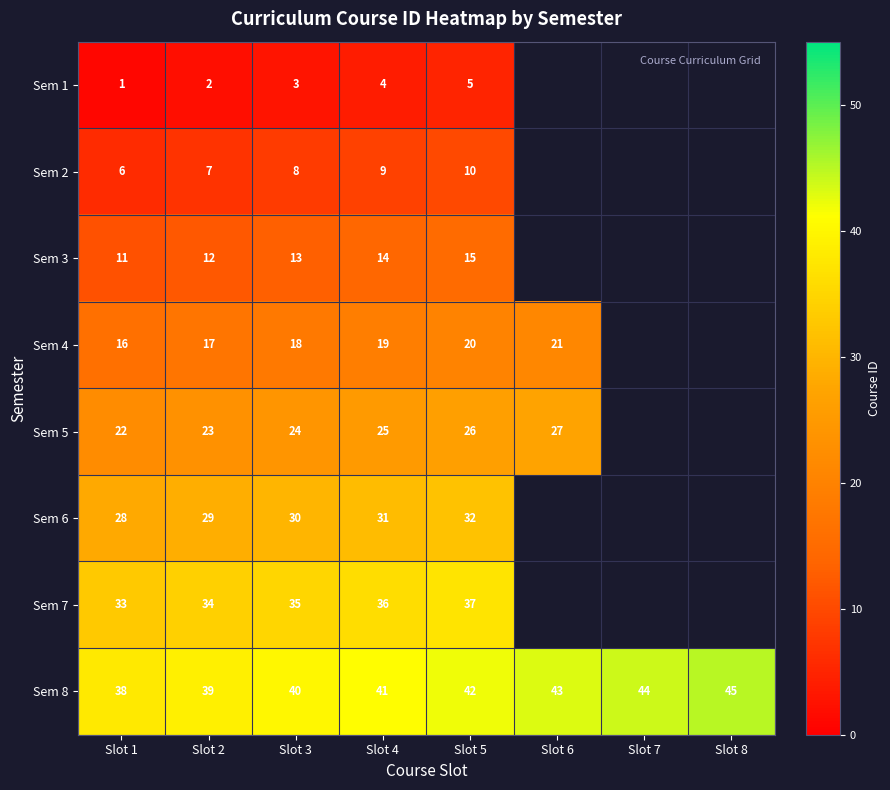

At Slot 1, list the series in order from largest to smallest.

Sem 8, Sem 7, Sem 6, Sem 5, Sem 4, Sem 3, Sem 2, Sem 1